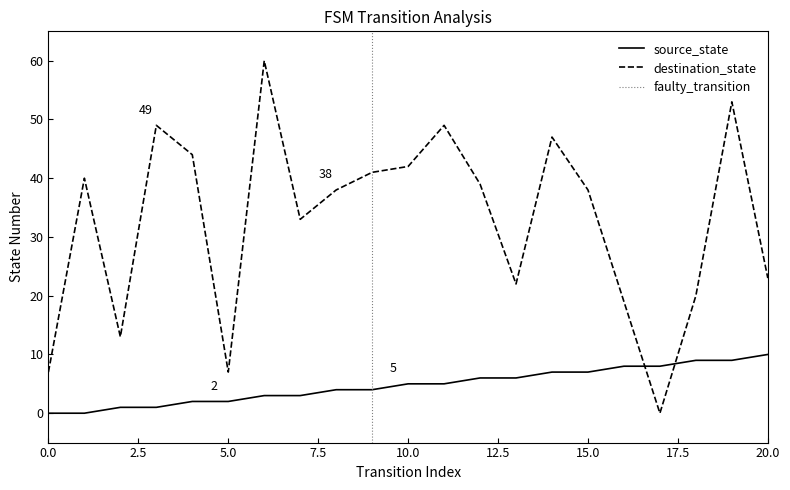

How many values in source_state are above zero?

19